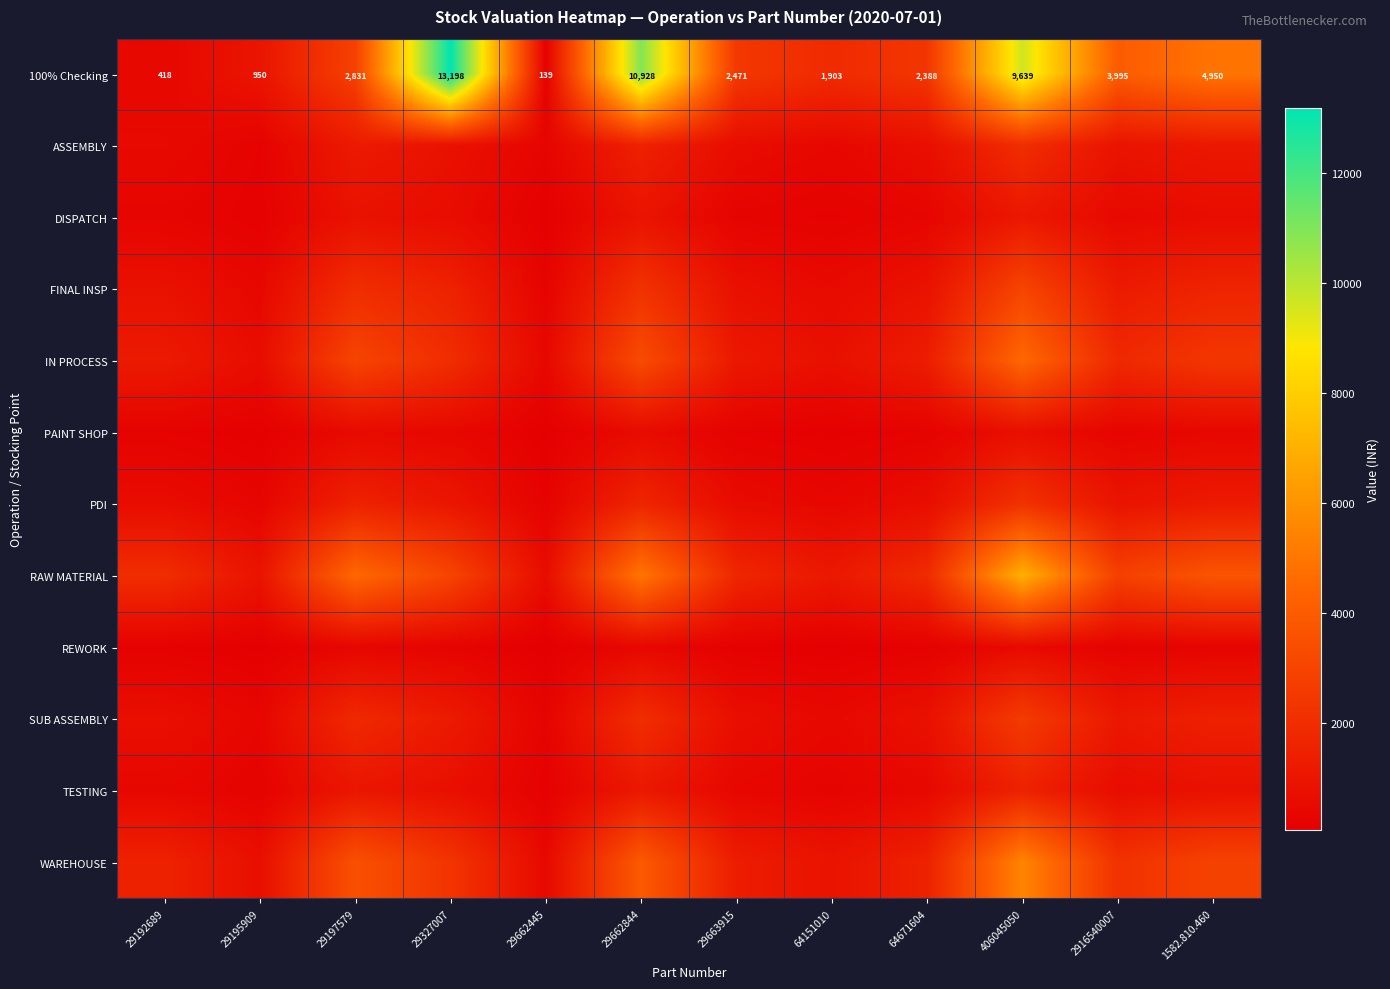

What is the total value across all series at 29663915?

10091.1